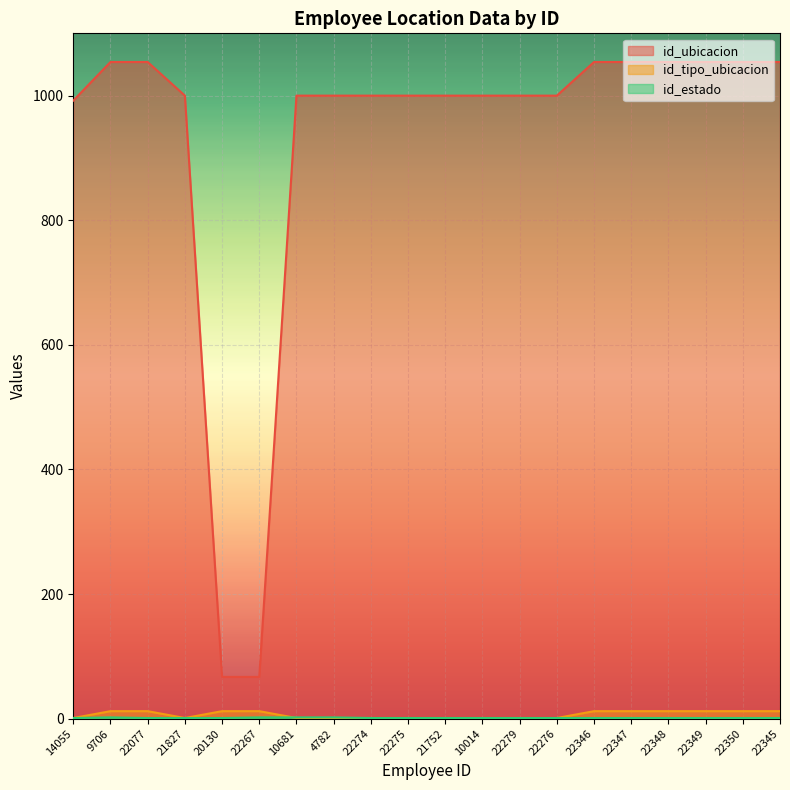

What is the label of the 11th point from the left?

21752